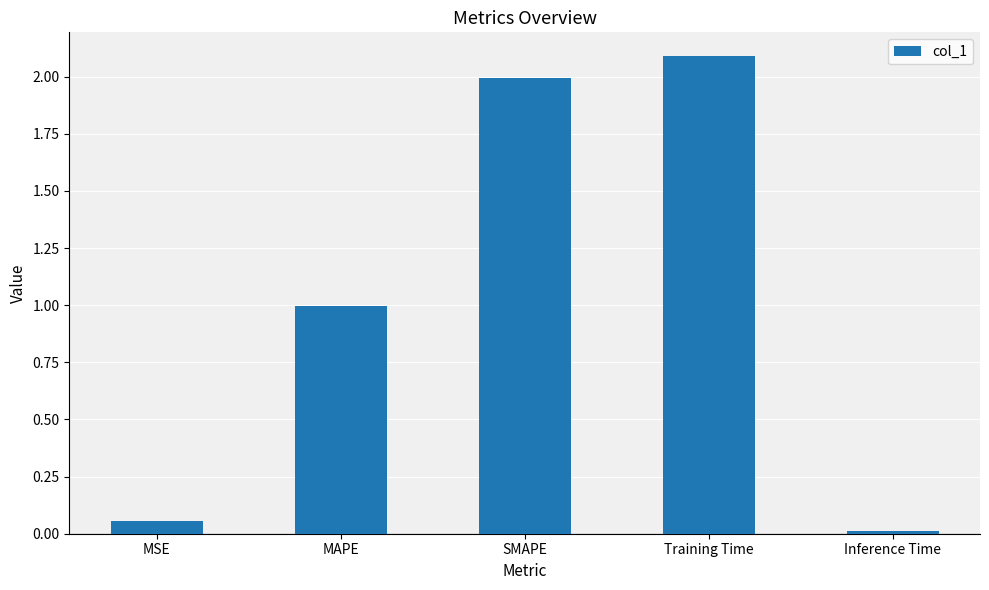

Which category has the highest value across all series?

Training Time